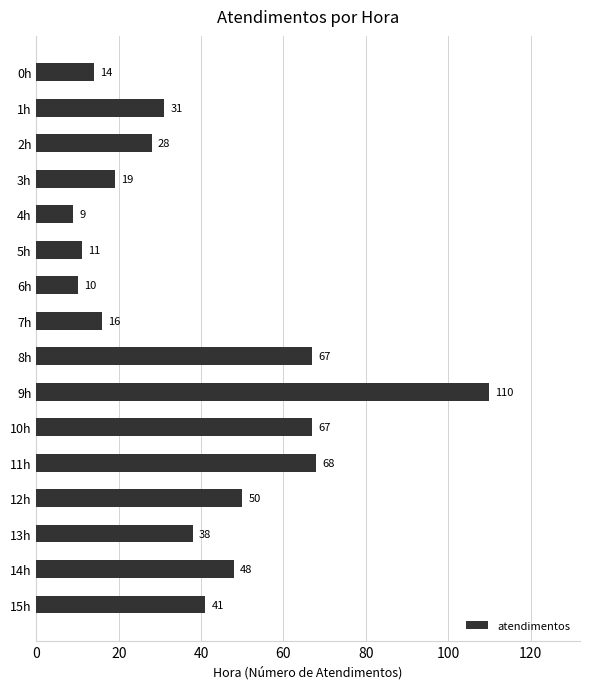

Which label corresponds to the smallest value in the chart?

4h